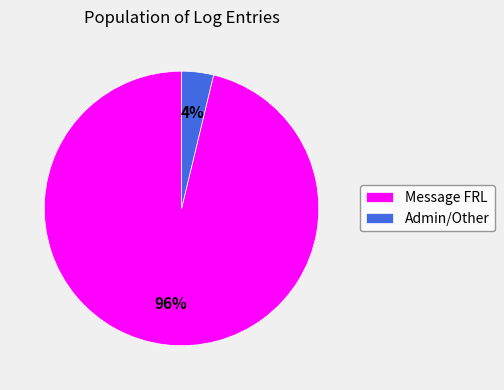

To the nearest percent, what is the combined percentage of Message FRL and Admin/Other?

100%